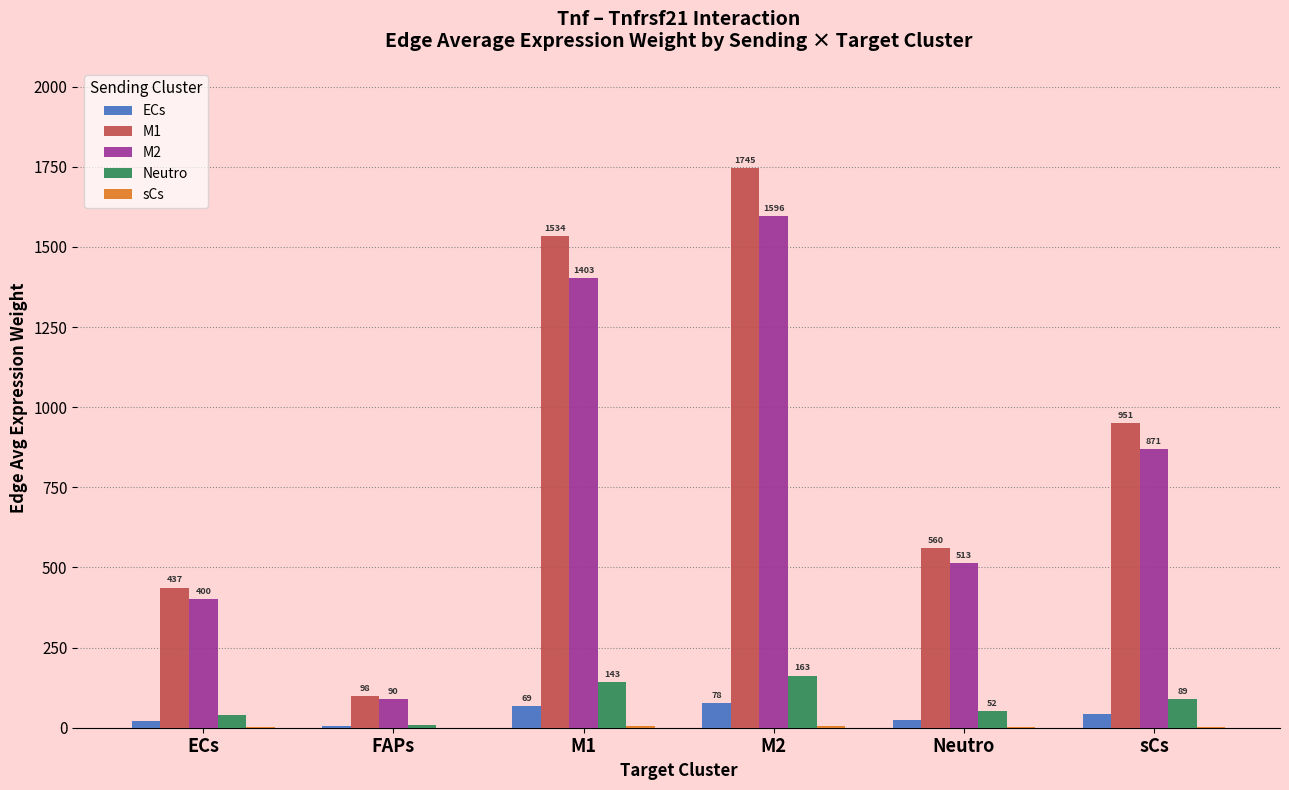

How many data points does each series have?

6